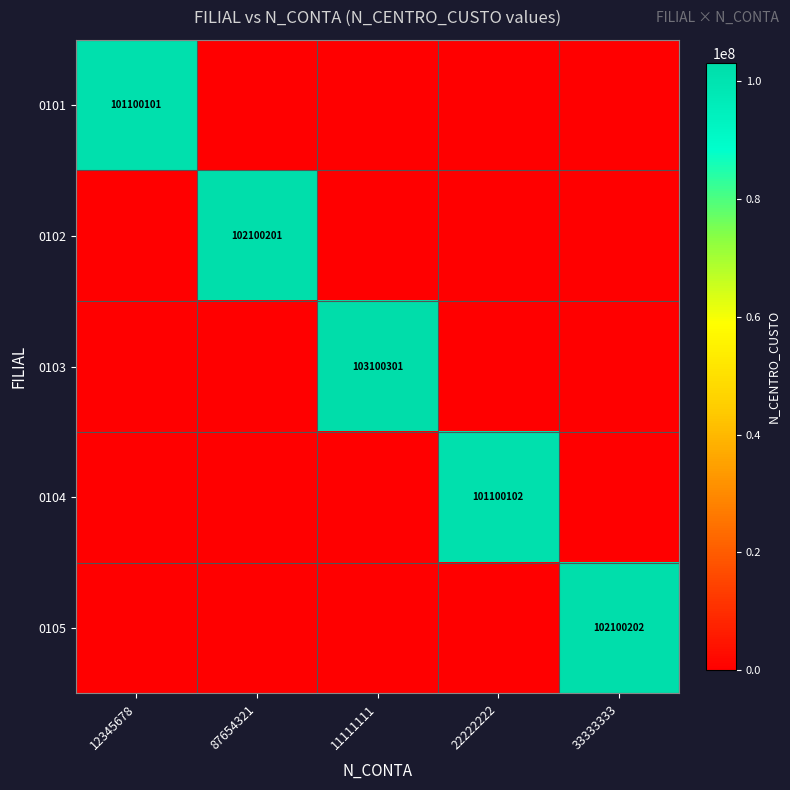

At which category is the sum across all series the highest?

11111111